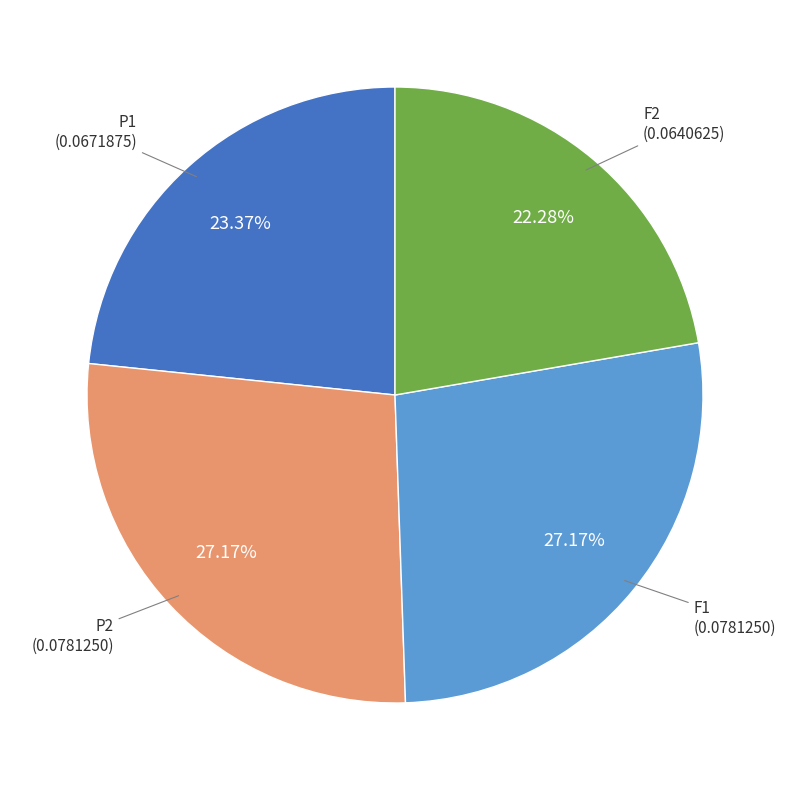

Is there a majority slice in this chart?

No